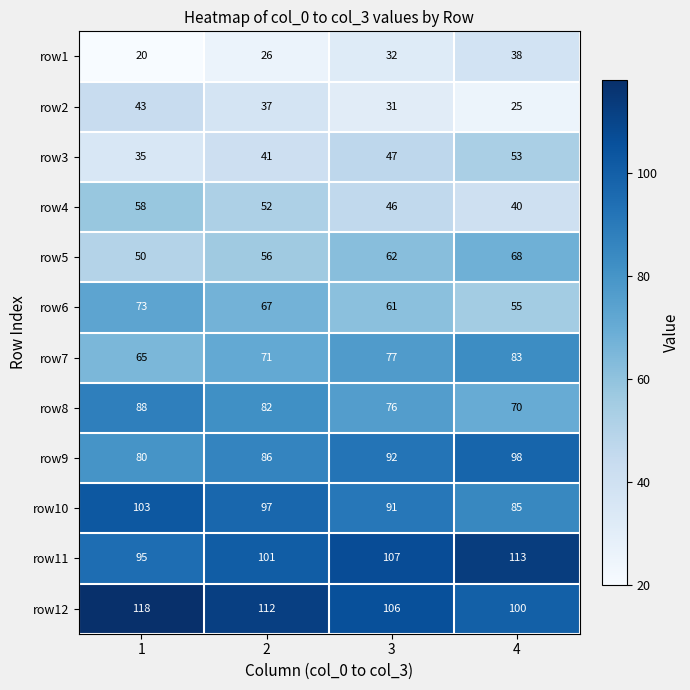

The row7 series shows 83 at 4. True or false?

True